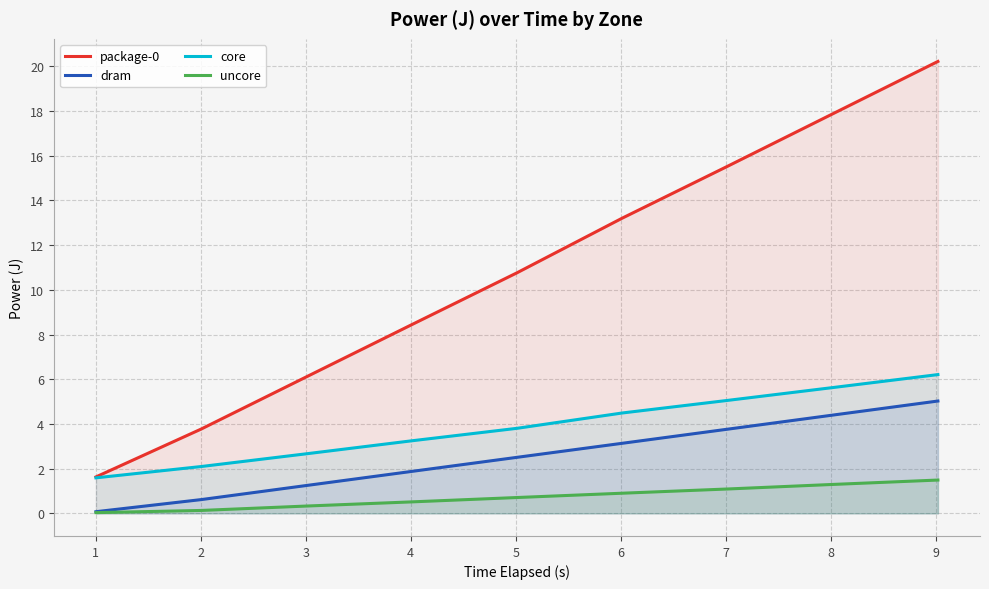

True or false: dram and core cross at least once.

False